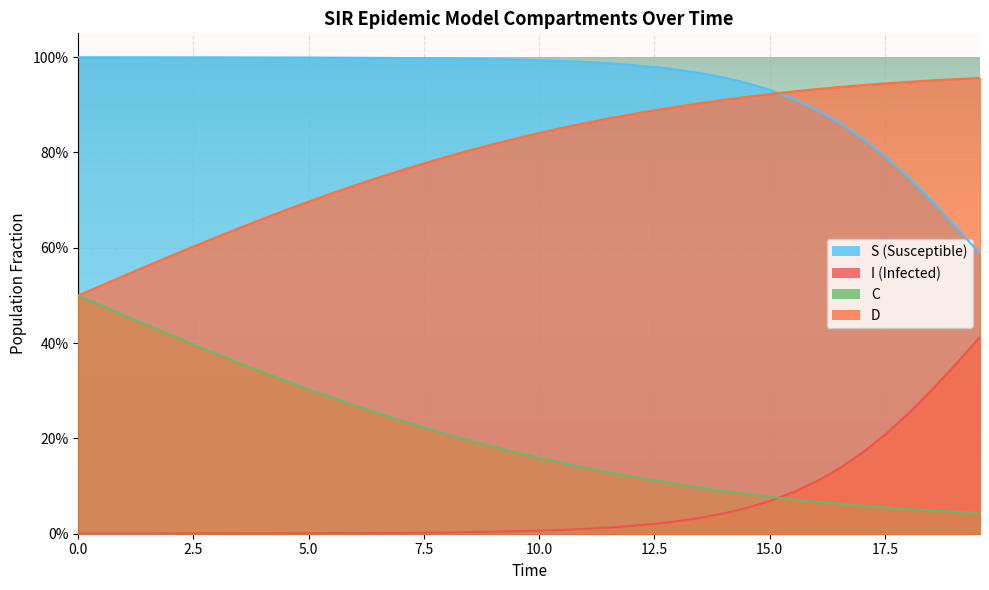

True or false: I has a value of 0.0 at 28.

False